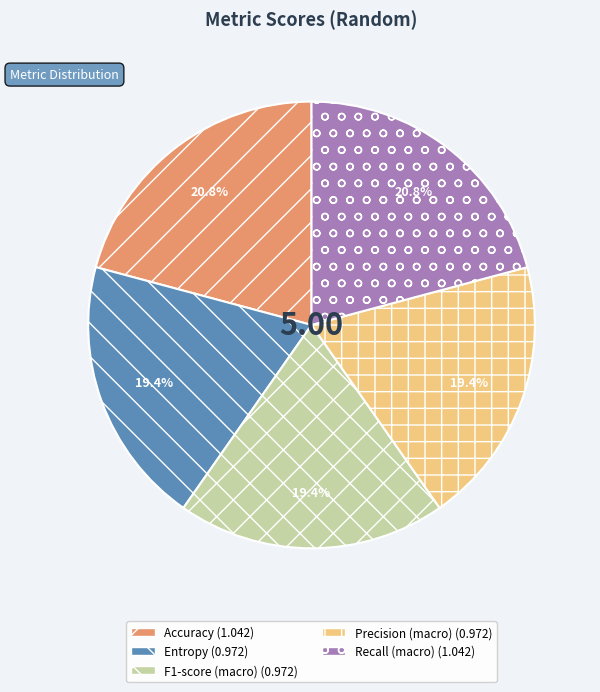

Is it true that Accuracy is 21% of the pie?

True